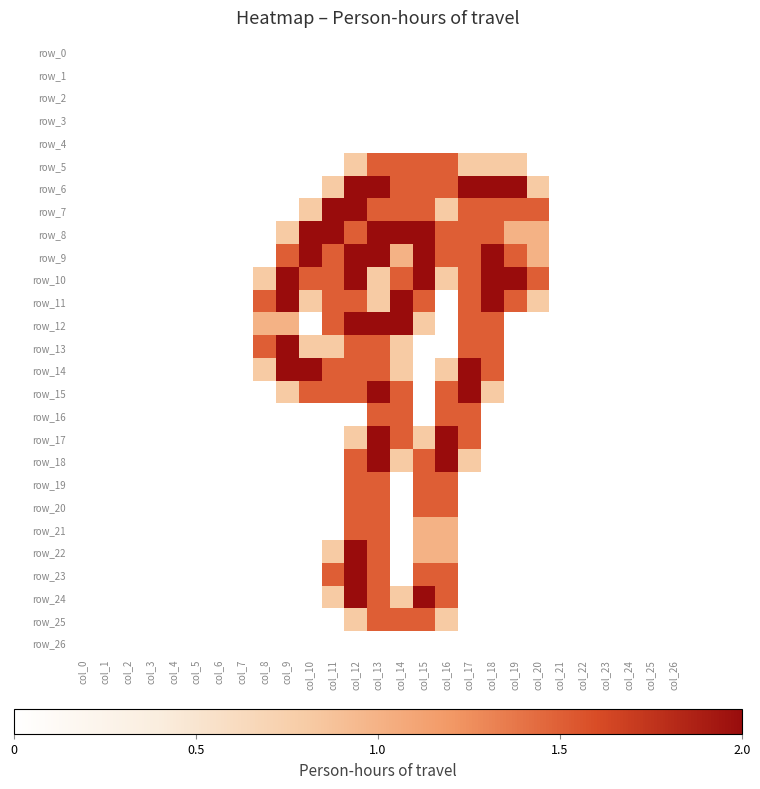

List the series in order of their peak value, lowest first.

row_0, row_1, row_2, row_3, row_4, row_26, row_5, row_16, row_19, row_20, row_21, row_25, row_6, row_7, row_8, row_9, row_10, row_11, row_12, row_13, row_14, row_15, row_17, row_18, row_22, row_23, row_24